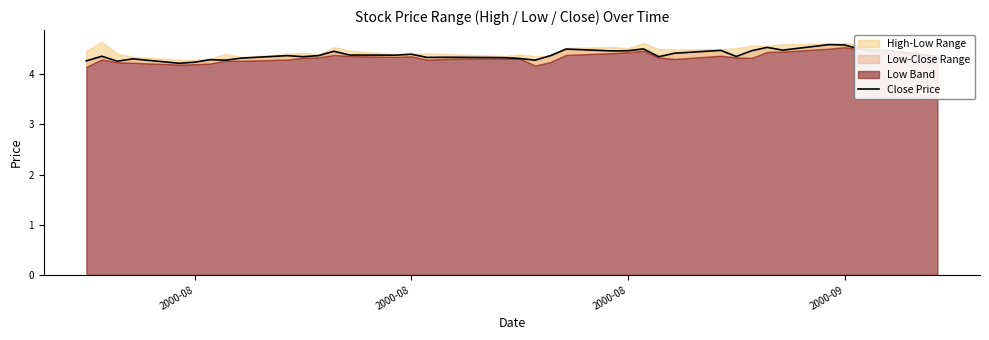

What is the greatest value displayed?

4.6